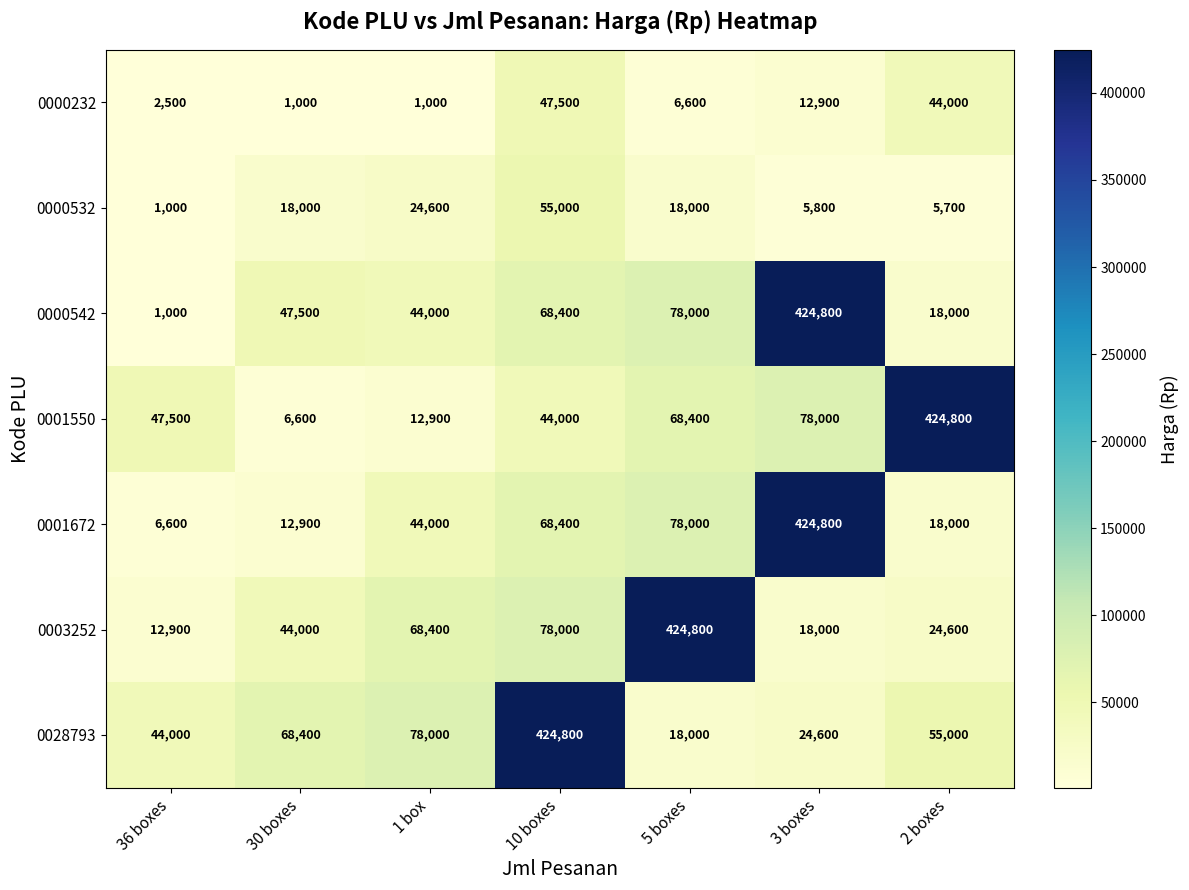

What is the approximate value of 0000542 at 2 boxes, to the nearest 100?

18000